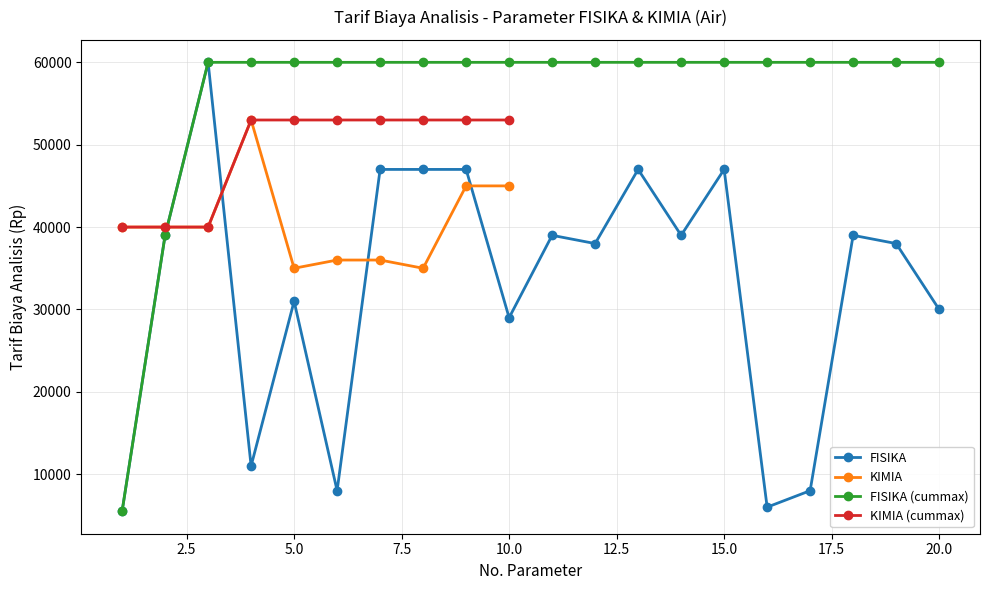

What is the value of the FISIKA (sorted) point at the 15th from the left?

47000